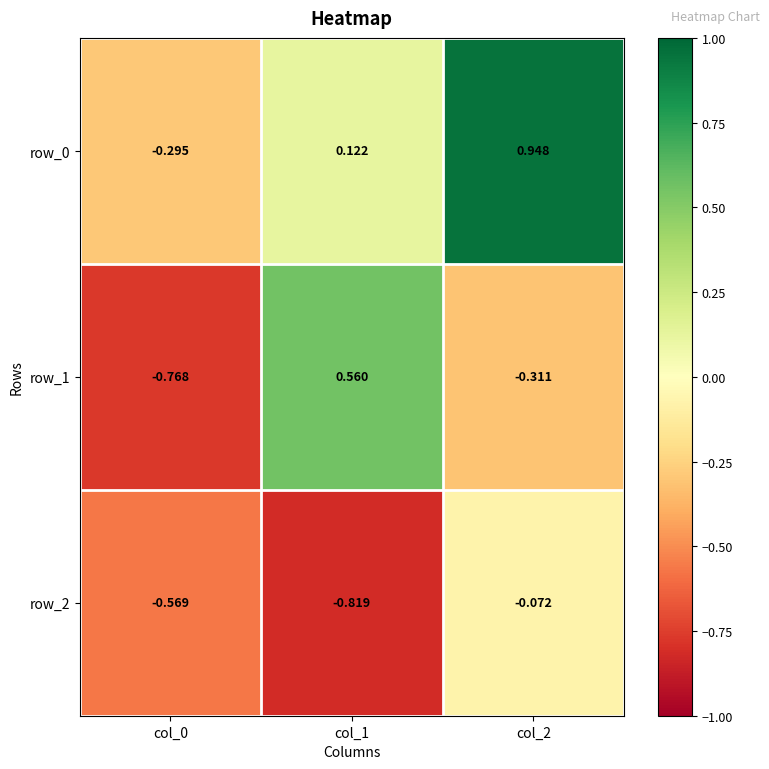

Where is row_1 nearest to the value 0?

col_2